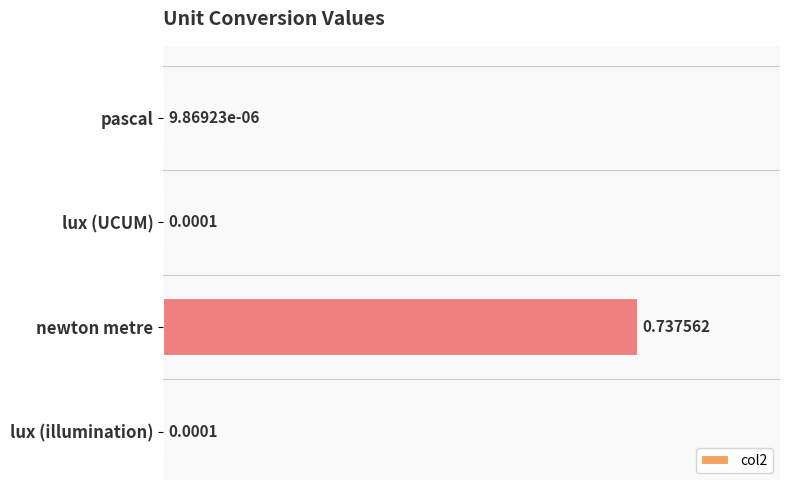

At which label is the value closest to 0?

pascal